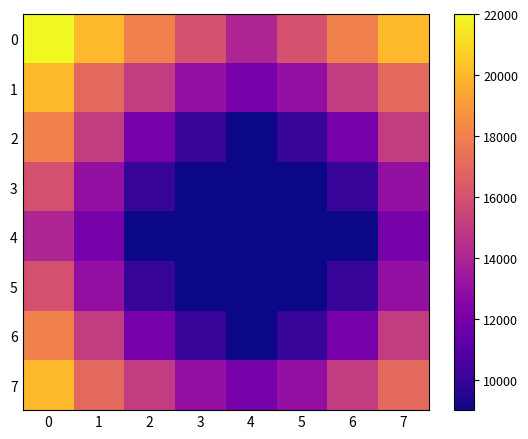

Reading right to left, transcribe all the data shown in this chart.

row_0: 20000	18000	16000	14000	16000	18000	20000	22000
row_1: 17000	15000	13000	12000	13000	15000	17000	20000
row_2: 15000	12000	10000	9000	10000	12000	15000	18000
row_3: 13000	10000	9000	9000	9000	10000	13000	16000
row_4: 12000	9000	9000	9000	9000	9000	12000	14000
row_5: 13000	10000	9000	9000	9000	10000	13000	16000
row_6: 15000	12000	10000	9000	10000	12000	15000	18000
row_7: 17000	15000	13000	12000	13000	15000	17000	20000